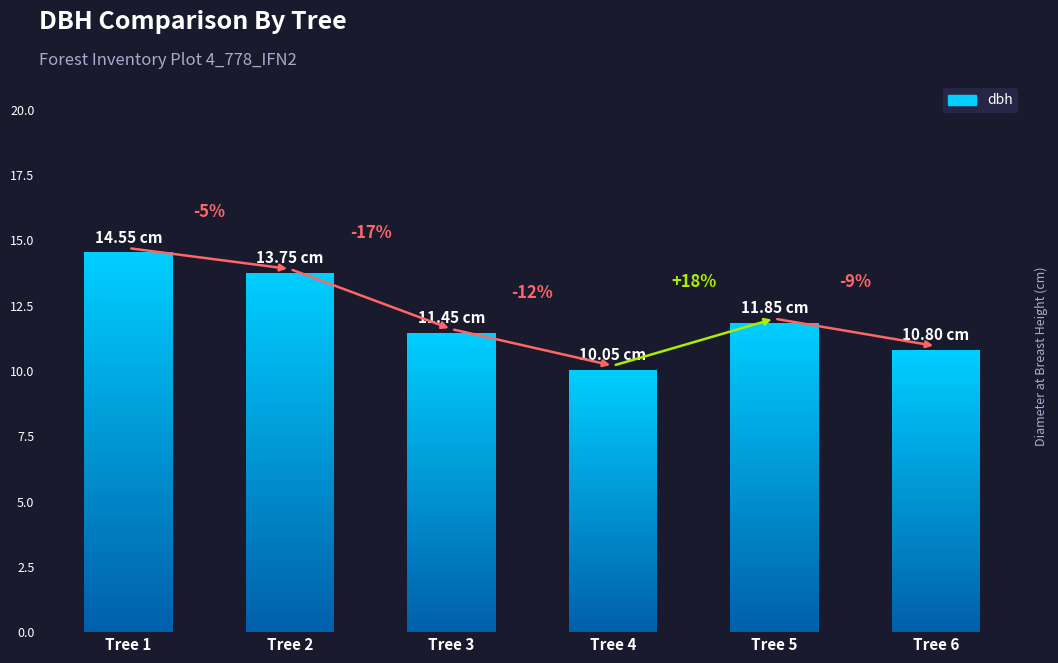

What is the value of the 1st bar from the left?

14.6